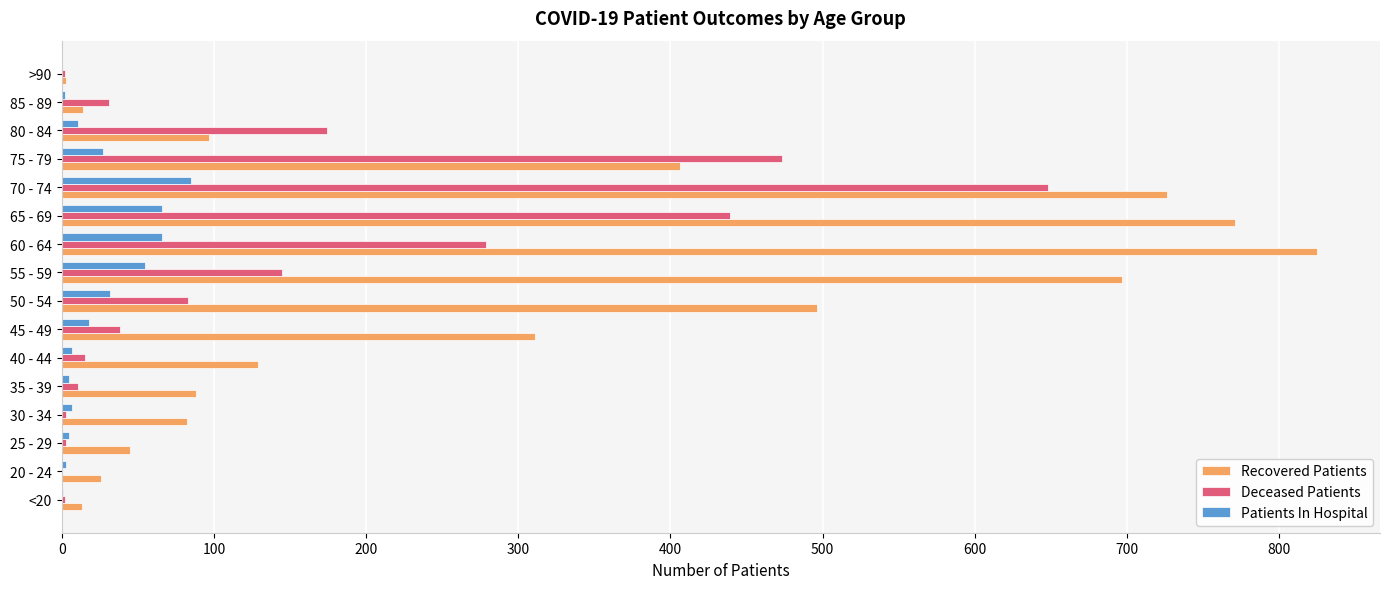

The Deceased Patients series shows 3 at 25 - 29. True or false?

True